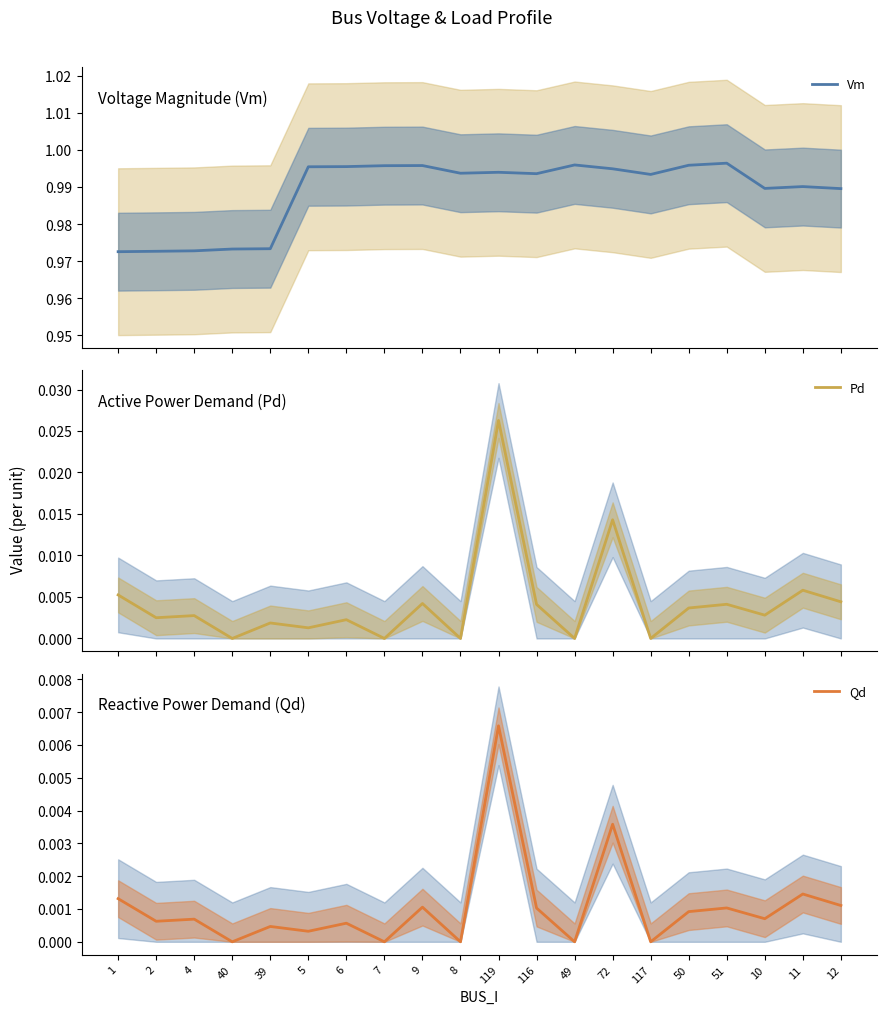

How many lines are shown in the chart?

3